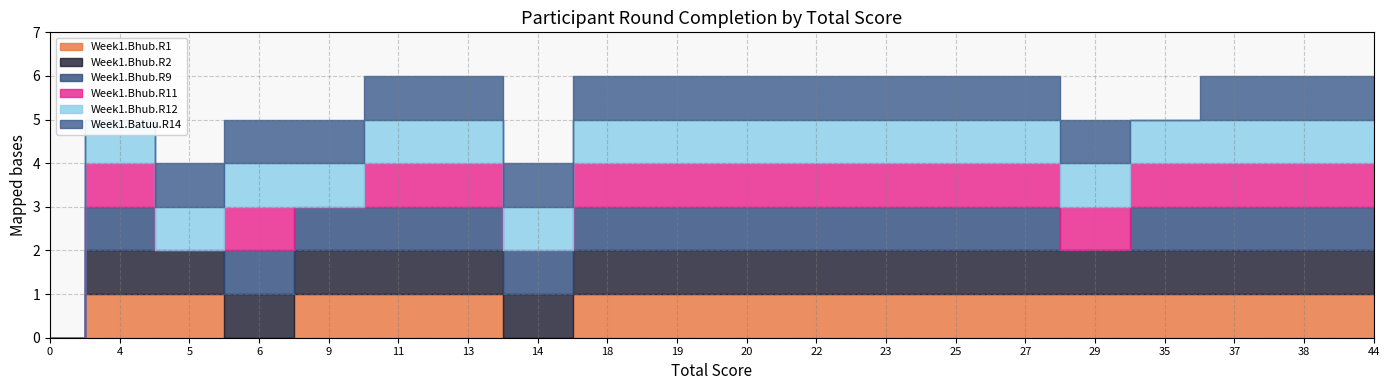

What is the maximum value for Week1.Bhub.R1?

1